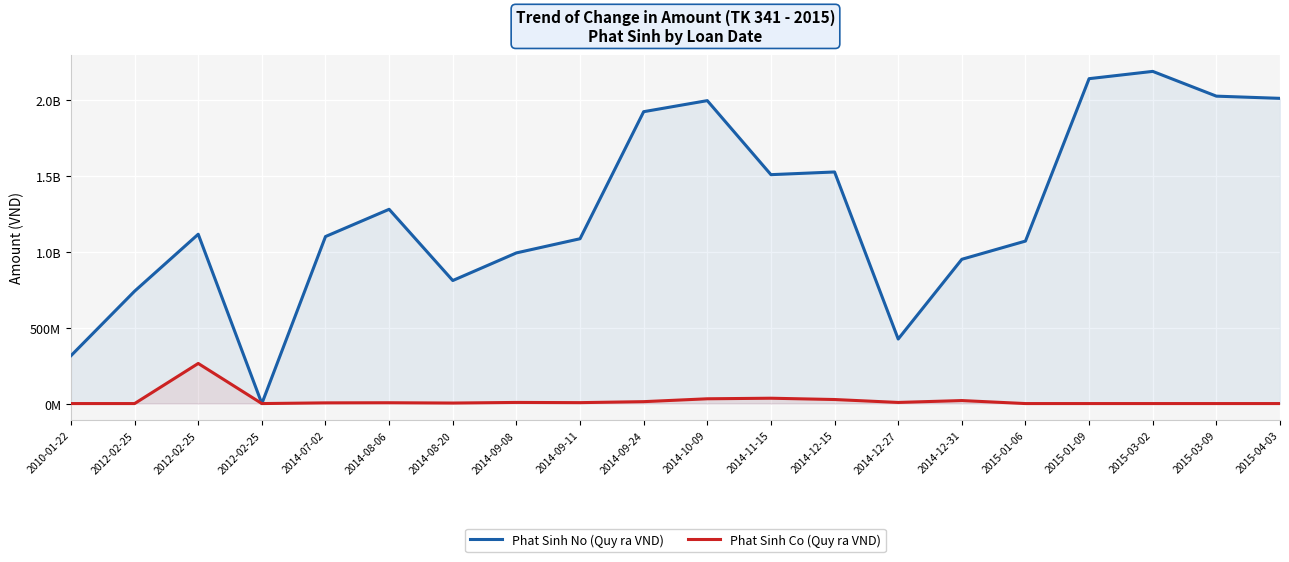

How many values in the Phat Sinh Co (Quy ra VND) series are below 5400000?

10